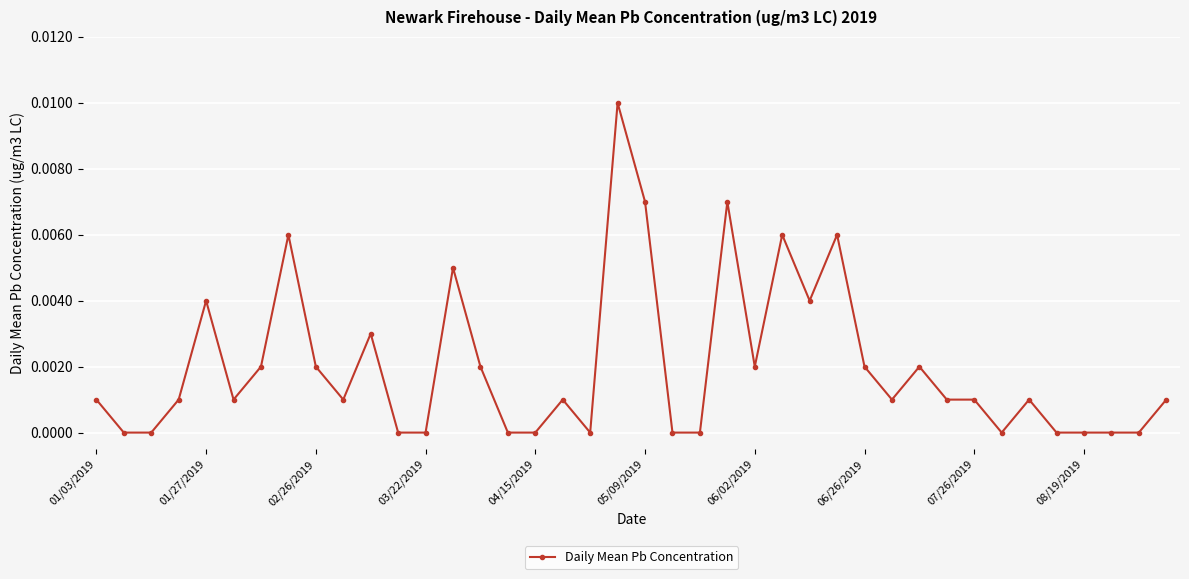

True or false: there are more than 2 points higher than both neighbors.

True